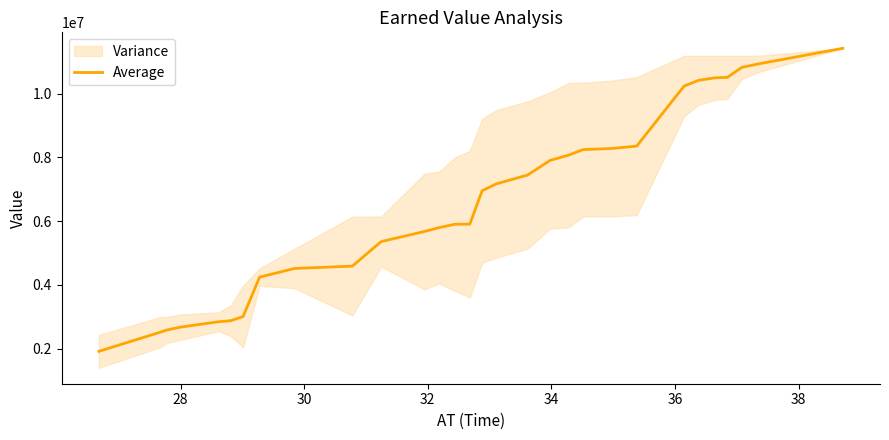

What is the lowest value of the Average series?

1917382.3